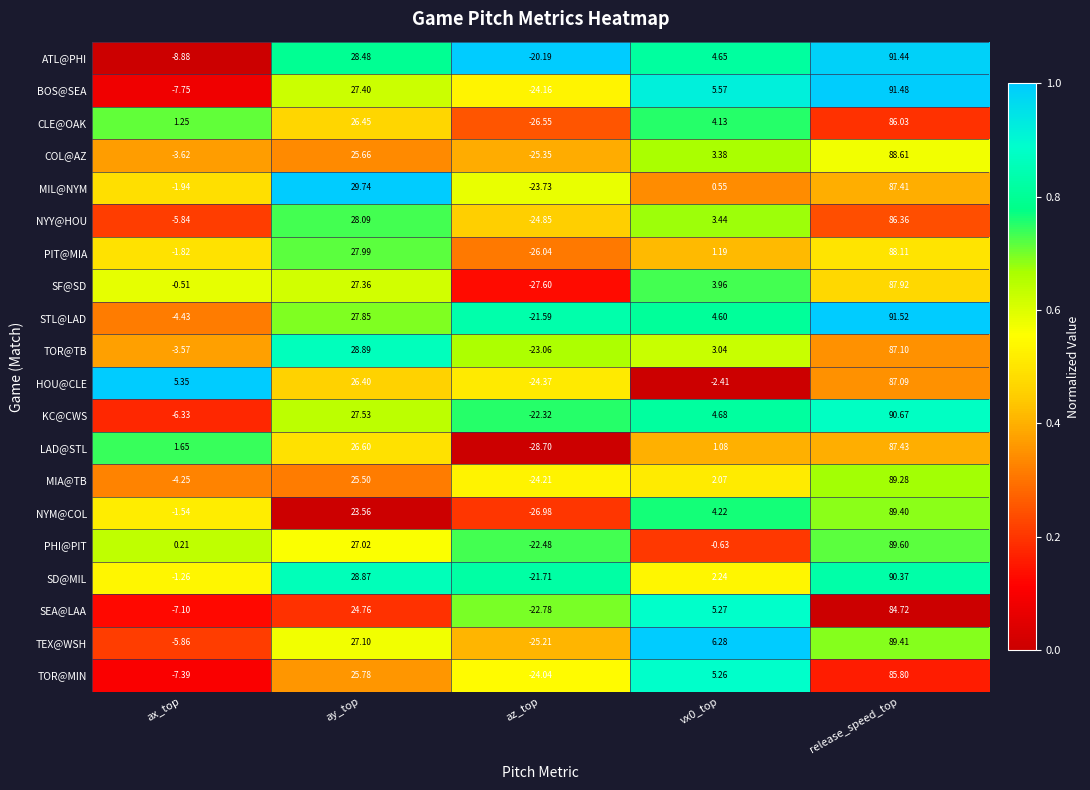

Which series has the largest total across all categories?

SD@MIL